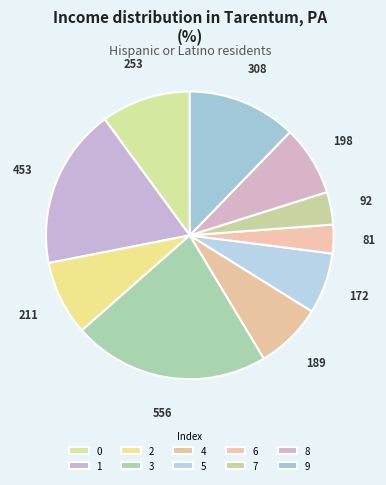

Rank the categories by value from highest to lowest.

3, 1, 9, 0, 2, 8, 4, 5, 7, 6